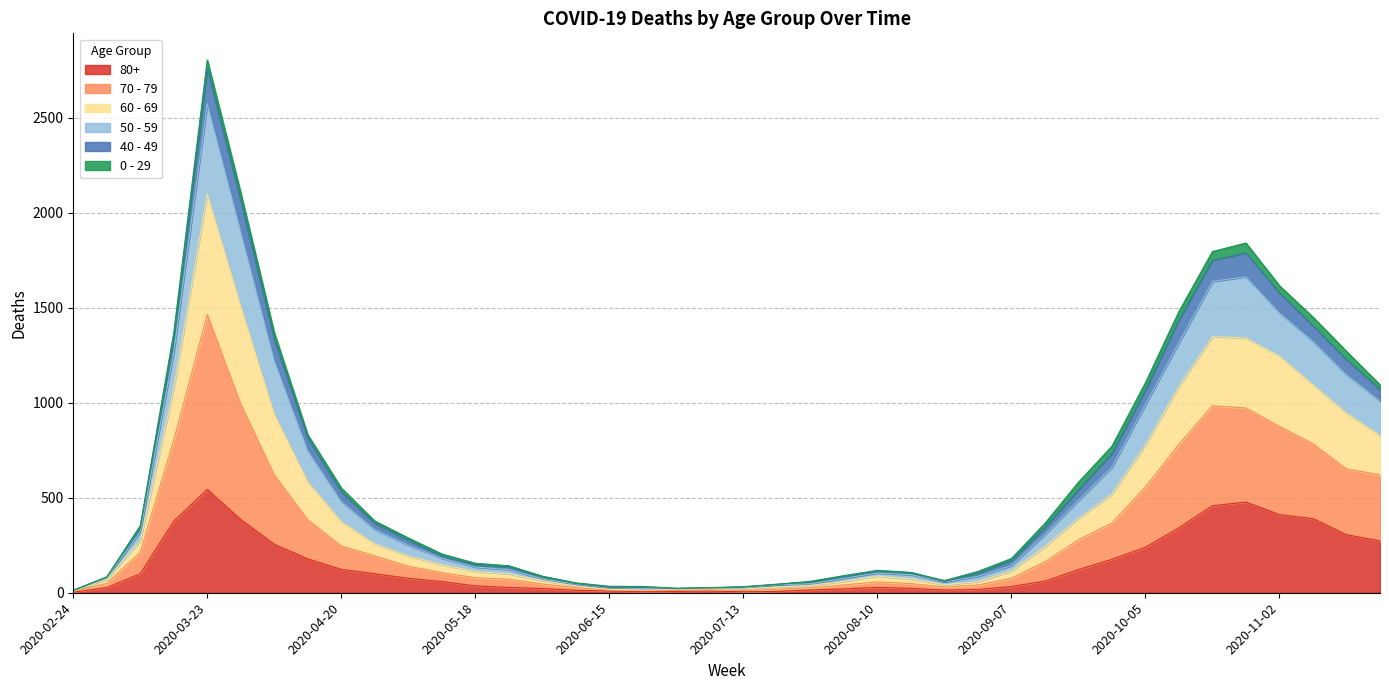

How many lines are shown in the chart?

6